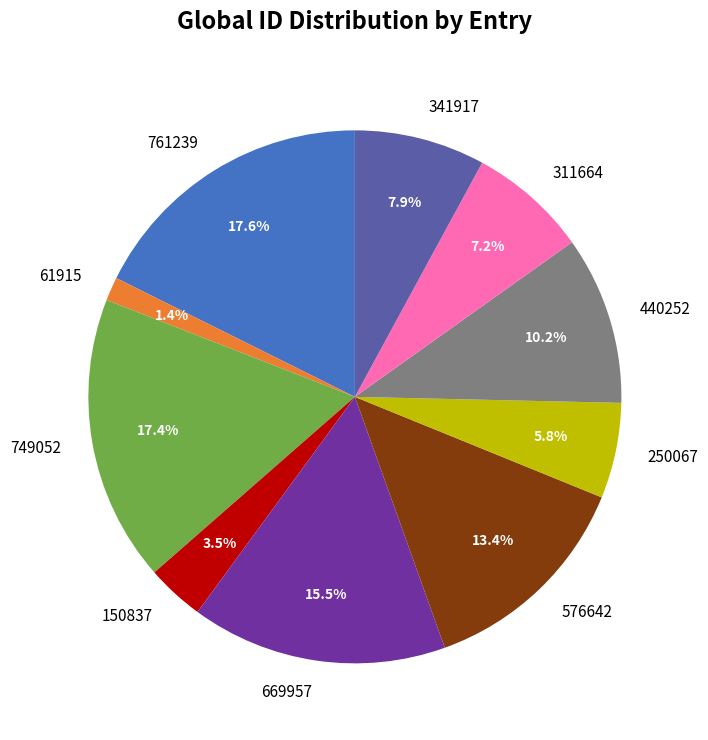

How many slices are in this pie chart?

10